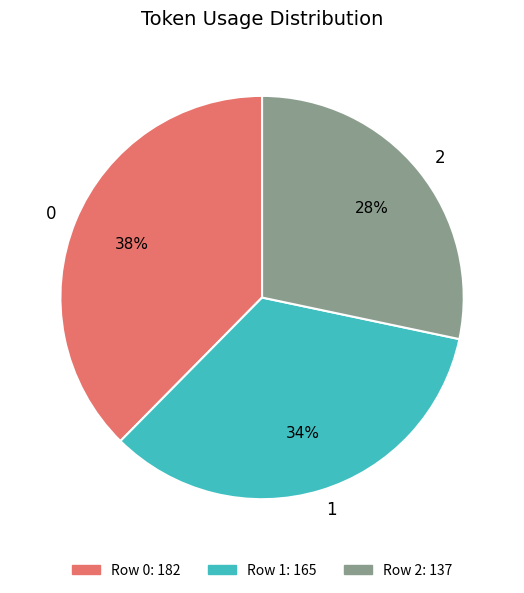

Is the sum of 2 and 1 greater than half?

Yes